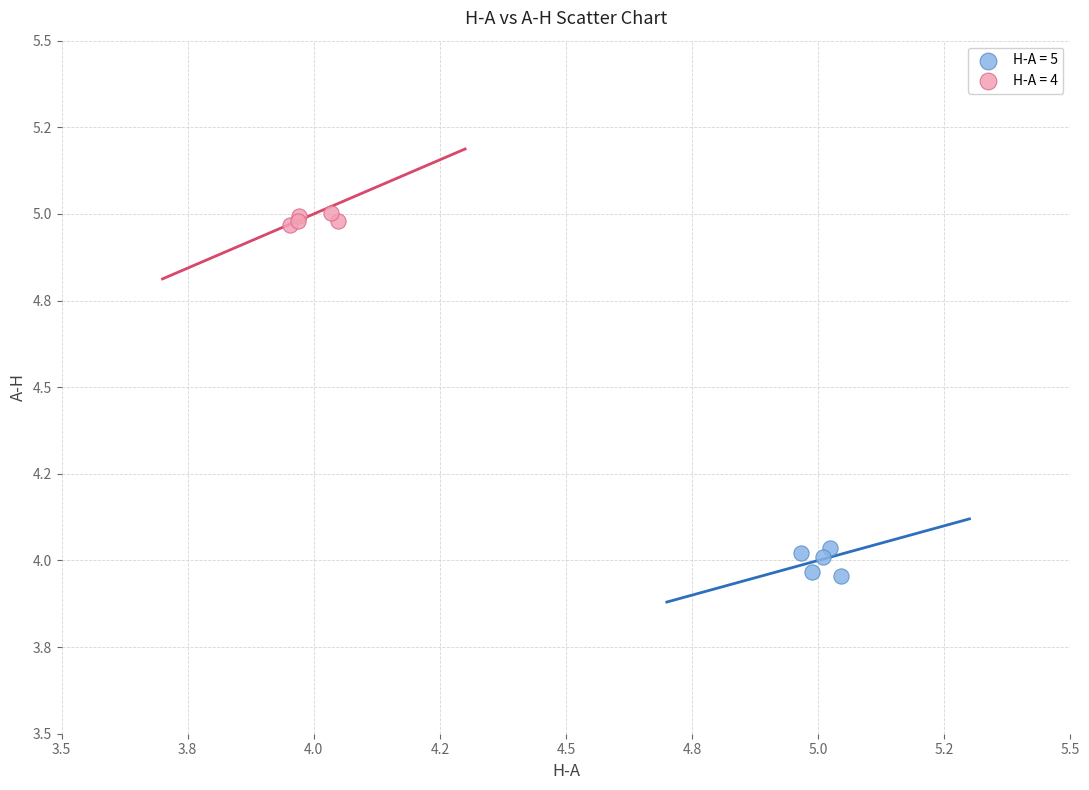

Which series reaches the maximum Y coordinate?

H-A = 4